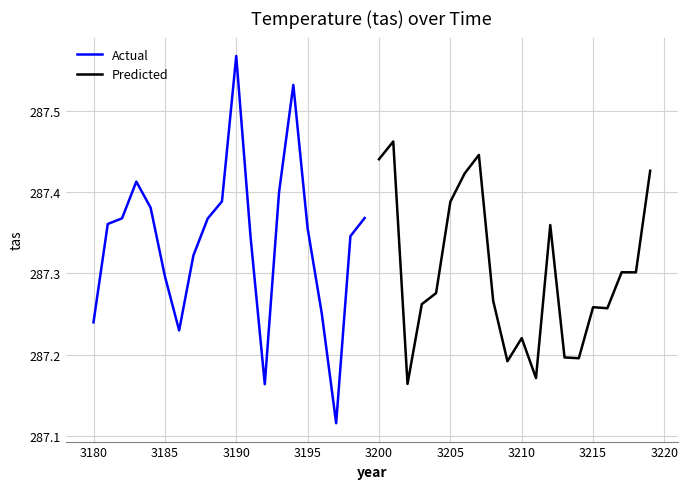

The value of Actual at 3180 is 195.9. True or false?

False